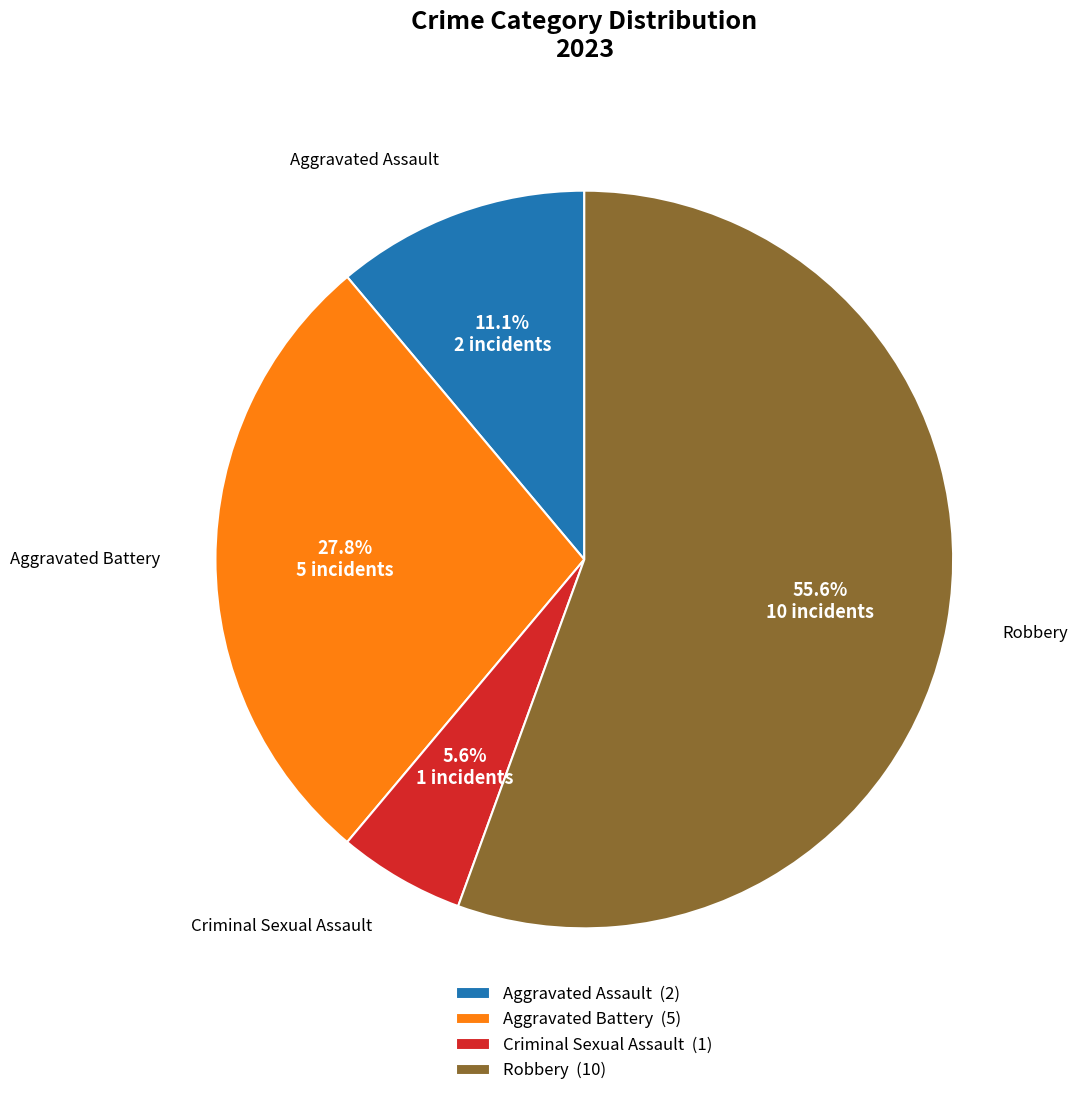

Rank the categories by value from highest to lowest.

Robbery, Aggravated Battery, Aggravated Assault, Criminal Sexual Assault